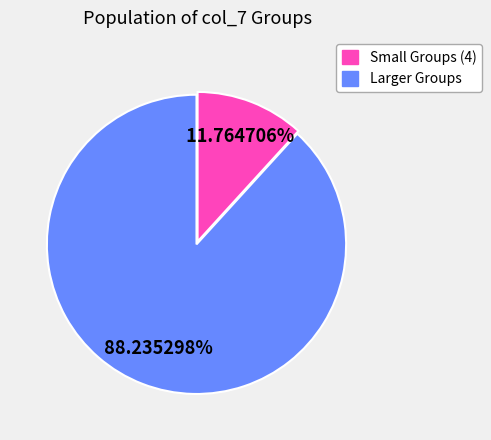

Is there a majority slice in this chart?

Yes